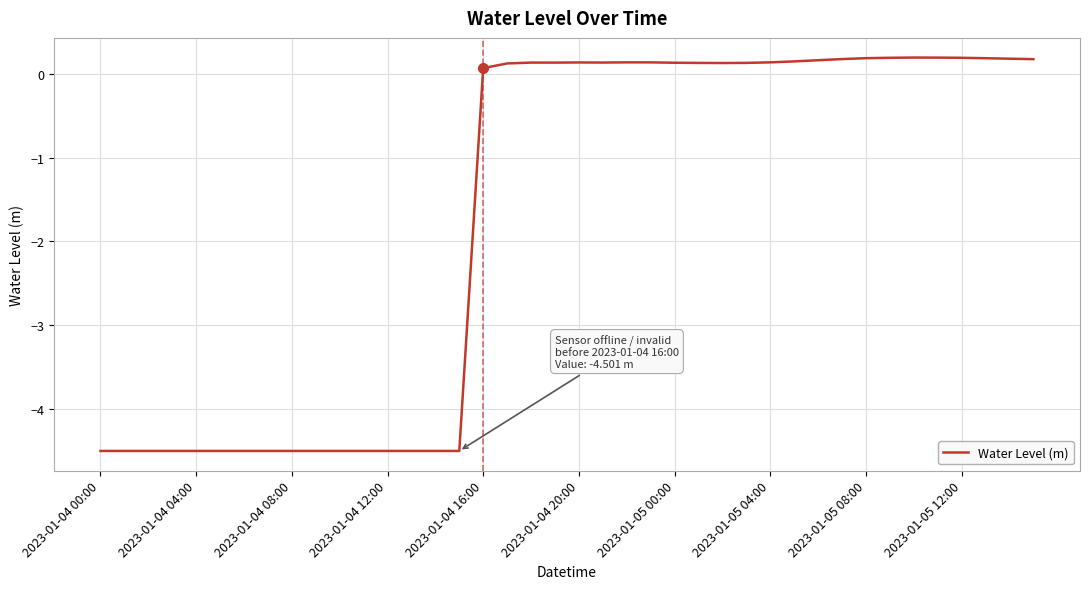

What is the sum of all values?

-68.3